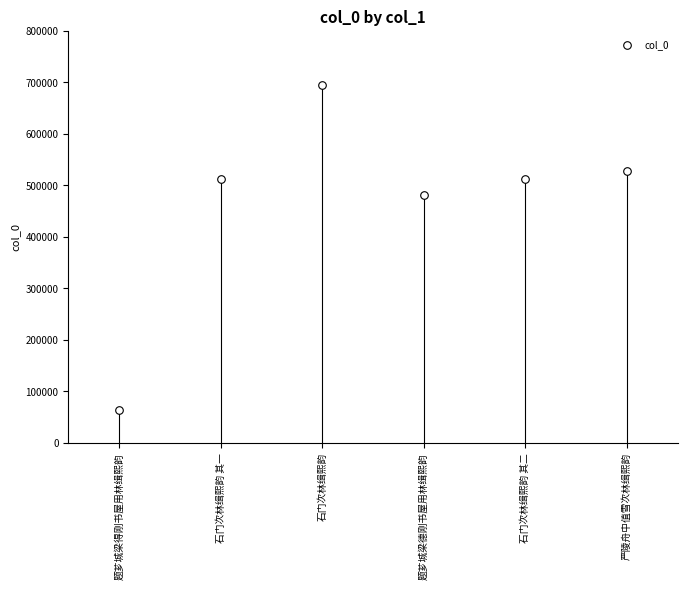

What Y value in the scatter plot is closest to 378693?

479920